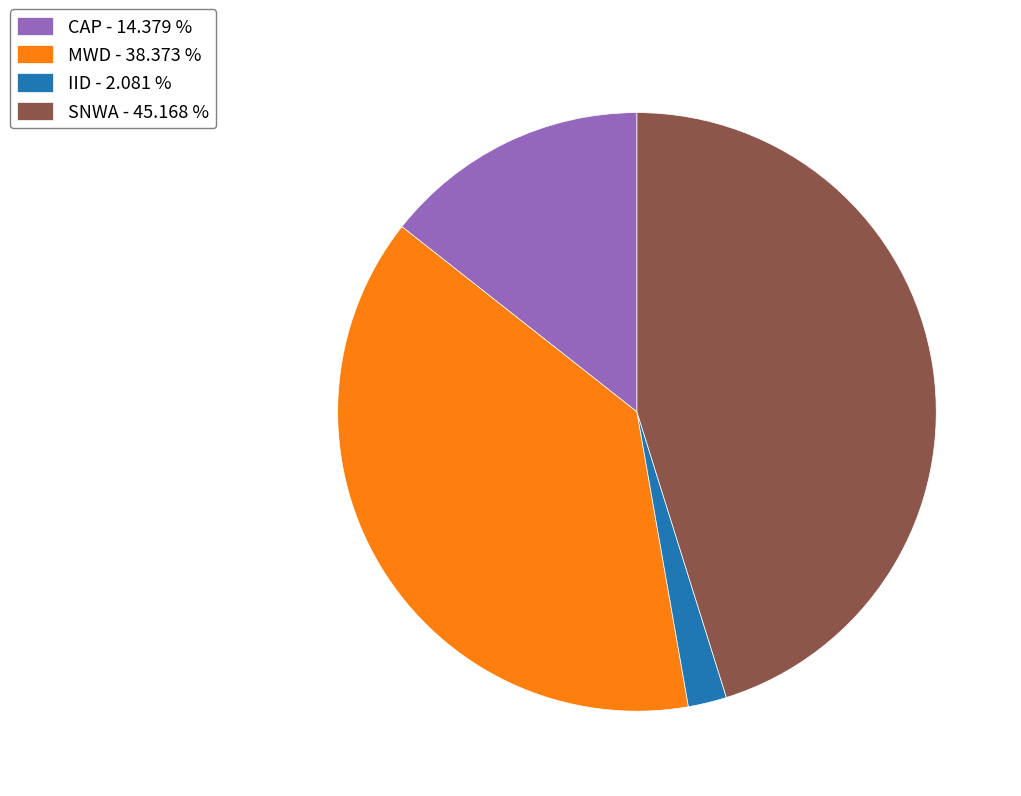

Is the sum of MWD - 38.373 % and CAP - 14.379 % greater than half?

Yes